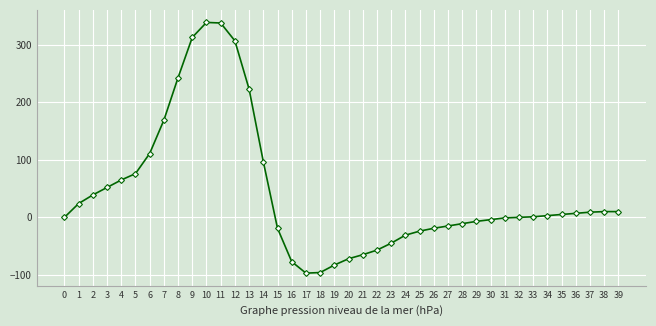

True or false: there are more than 0 points higher than both neighbors.

True